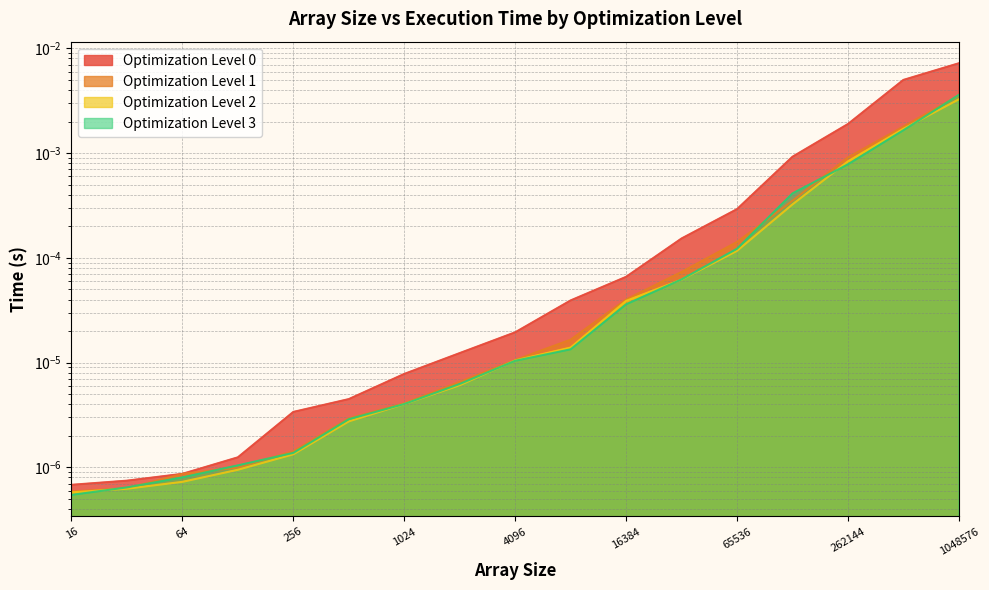

Is the value of Optimization Level 0 at 32 greater than the value of Optimization Level 1 at 8192?

No